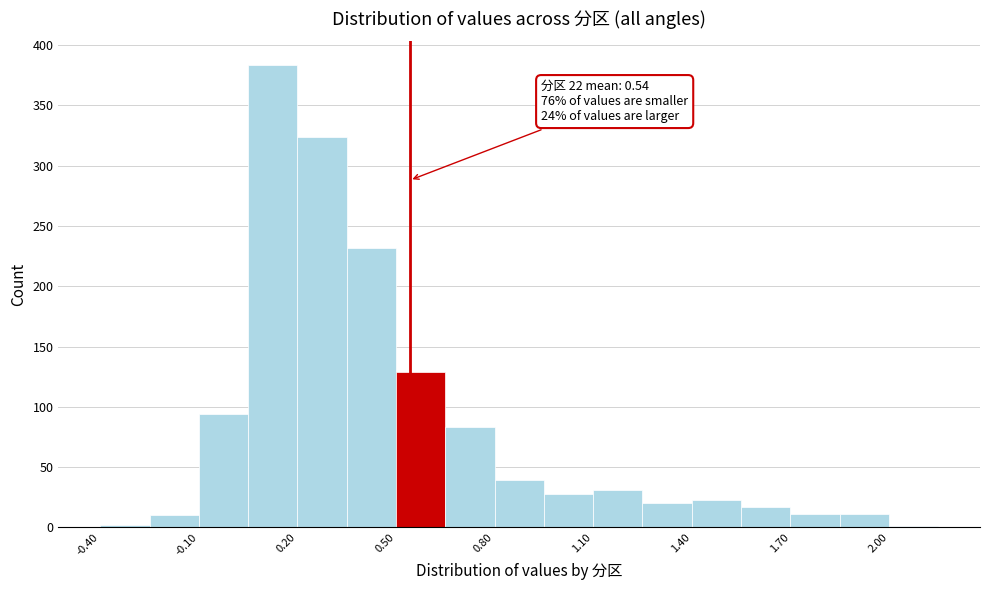

Read against the x-axis, roughly where is the centre of the tallest bar?

0.15